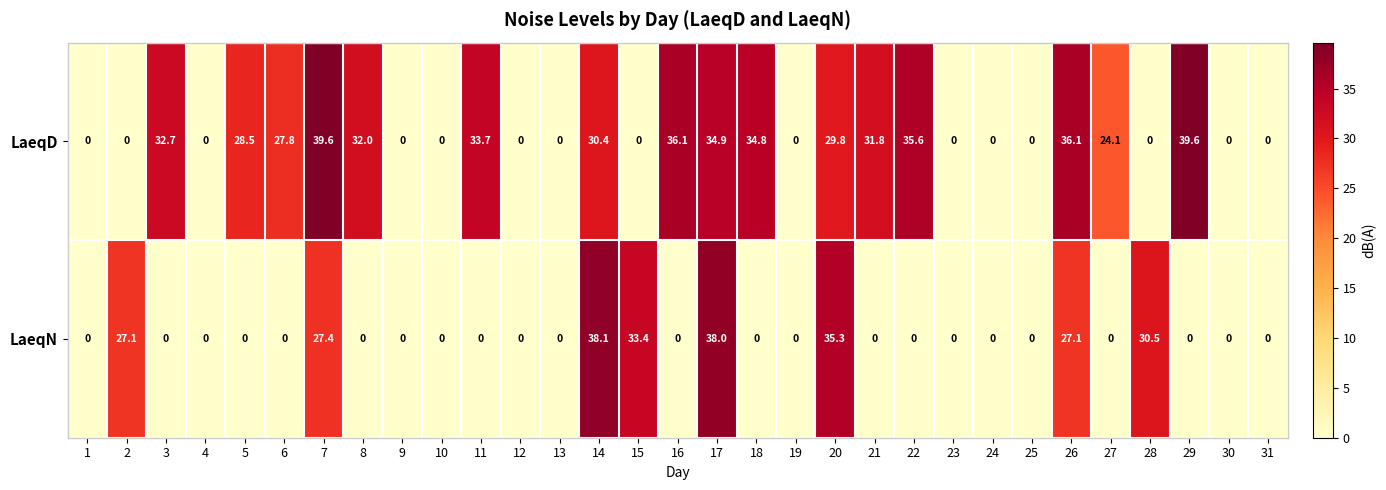

Which series has the widest spread of values?

LaeqD